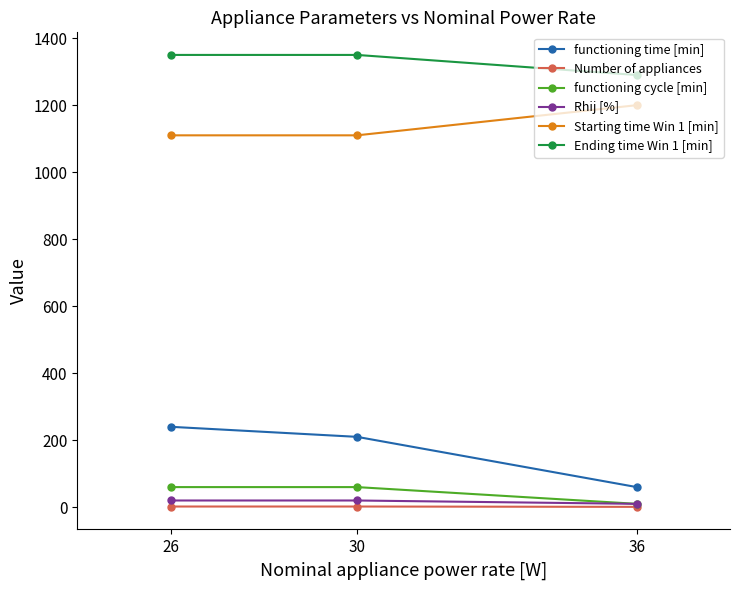

True or false: Ending time Win 1 [min] has a value of 529 at 30.

False